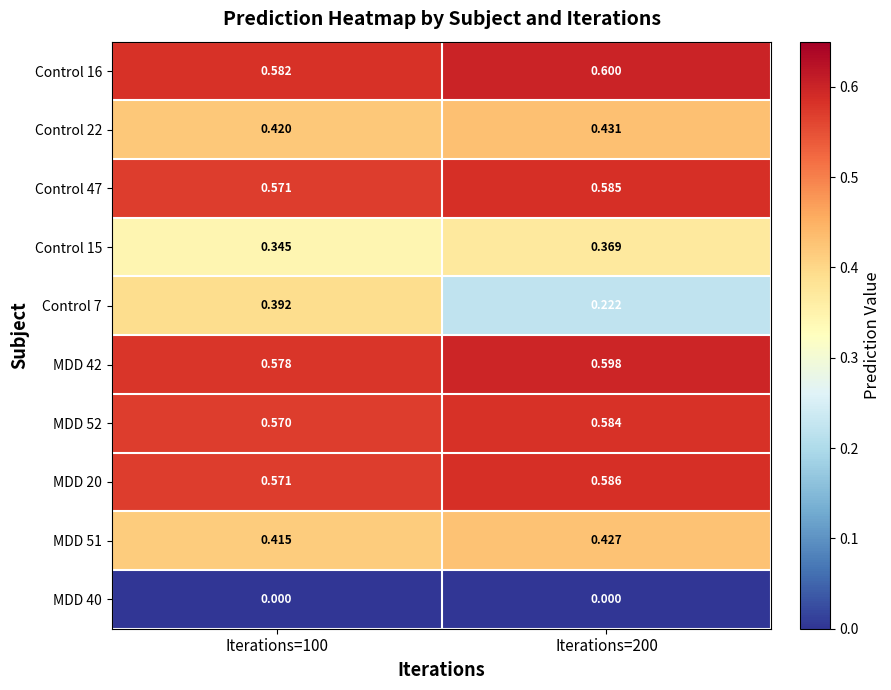

How many data points does each series have?

2